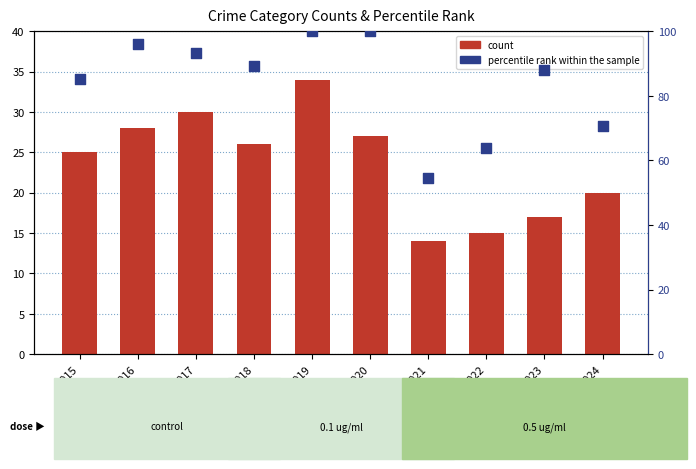

Which series has the largest Y range (max minus min)?

percentile rank within the sample